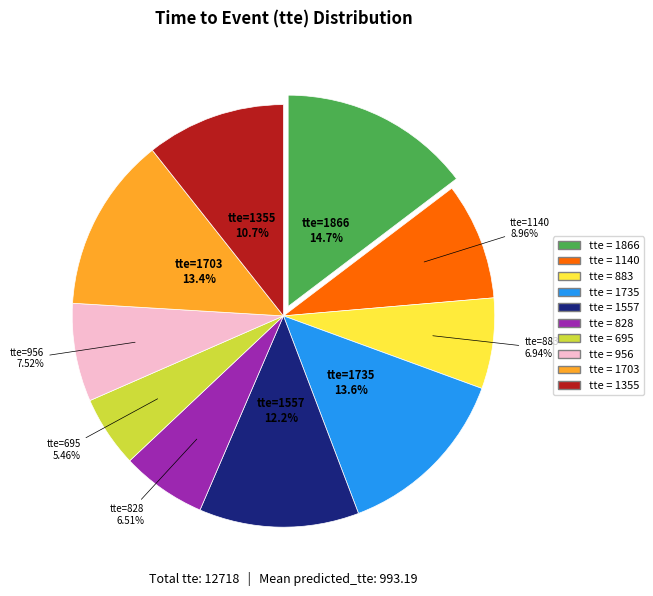

Is there any slice that represents more than half of the pie?

No